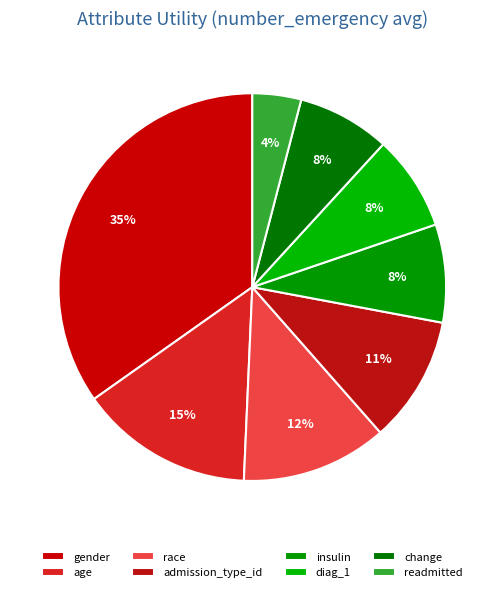

Which category has the biggest portion of the pie?

gender